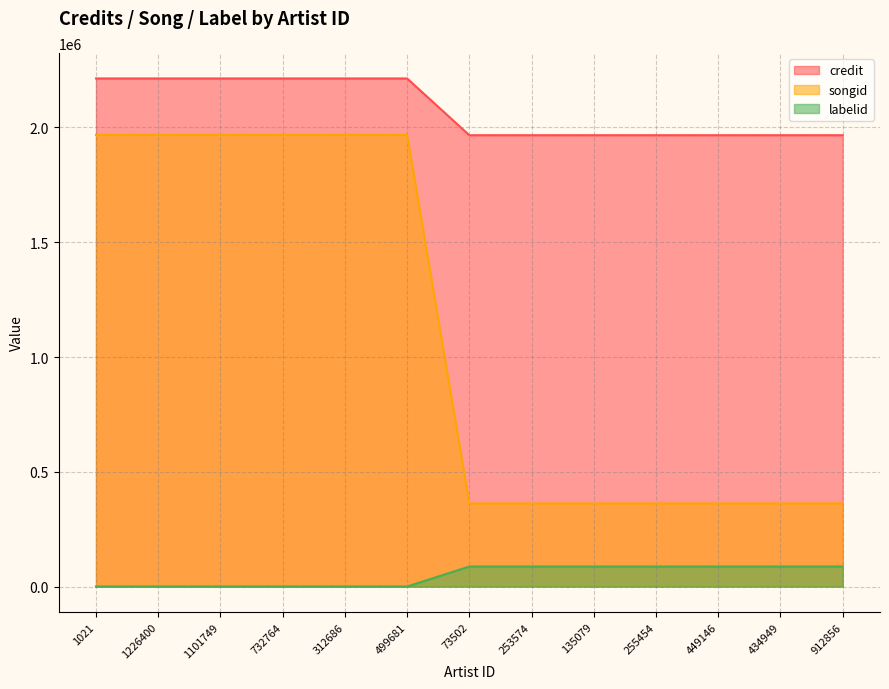

The value of credit at 434949 is 2998104. True or false?

False